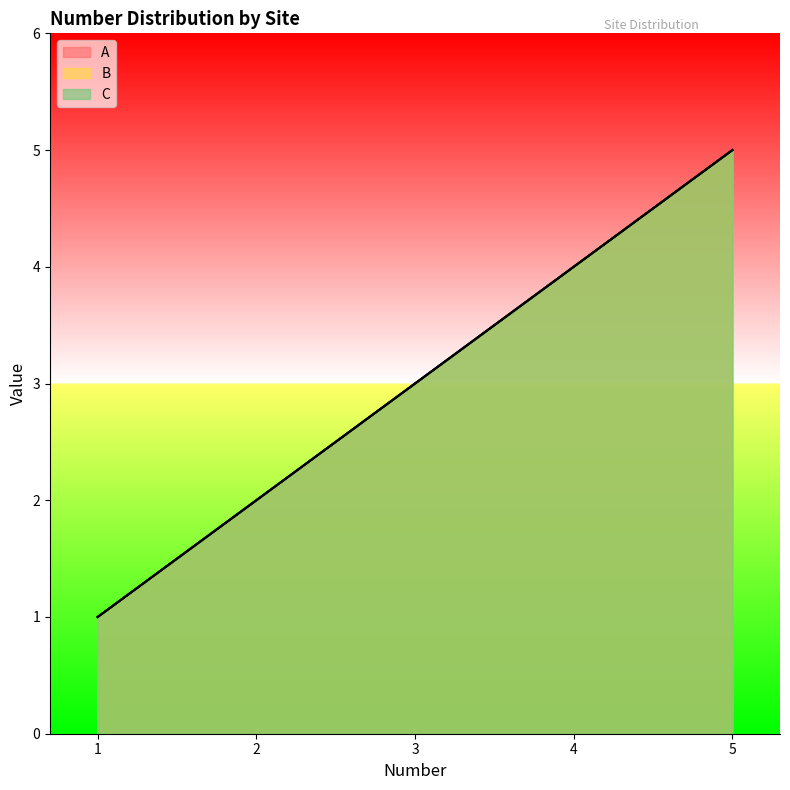

Rank the series by their maximum value, from highest to lowest.

A, B, C